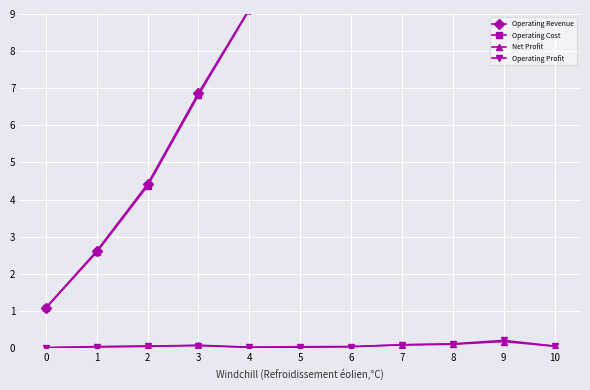

True or false: Operating Cost and Operating Profit intersect in this chart.

False